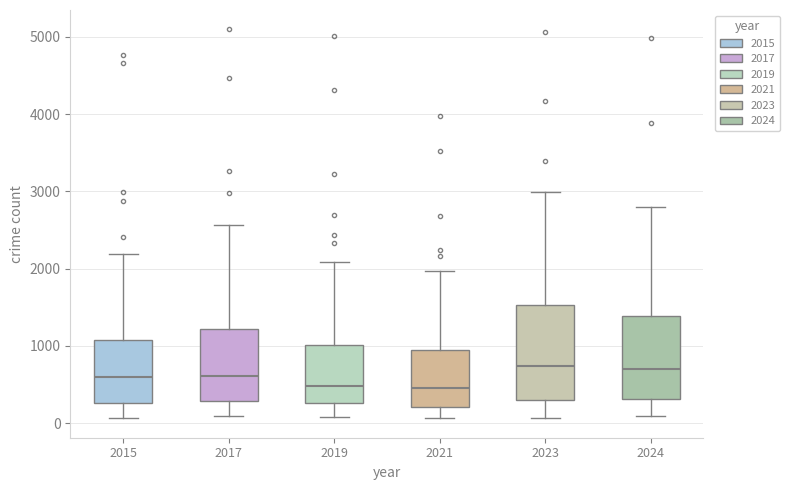

Reading left to right, read every box against the y-axis: the position of its median line, the range the box covers, and the ends of its whiskers. The values are not printed on the chart, so give them approximately, as read against the axis.

2015: median 600, box 300 to 1100, whiskers 100 to 2200
2017: median 600, box 300 to 1200, whiskers 100 to 2600
2019: median 500, box 300 to 1000, whiskers 100 to 2100
2021: median 500, box 200 to 900, whiskers 100 to 2000
2023: median 700, box 300 to 1500, whiskers 100 to 3000
2024: median 700, box 300 to 1400, whiskers 100 to 2800